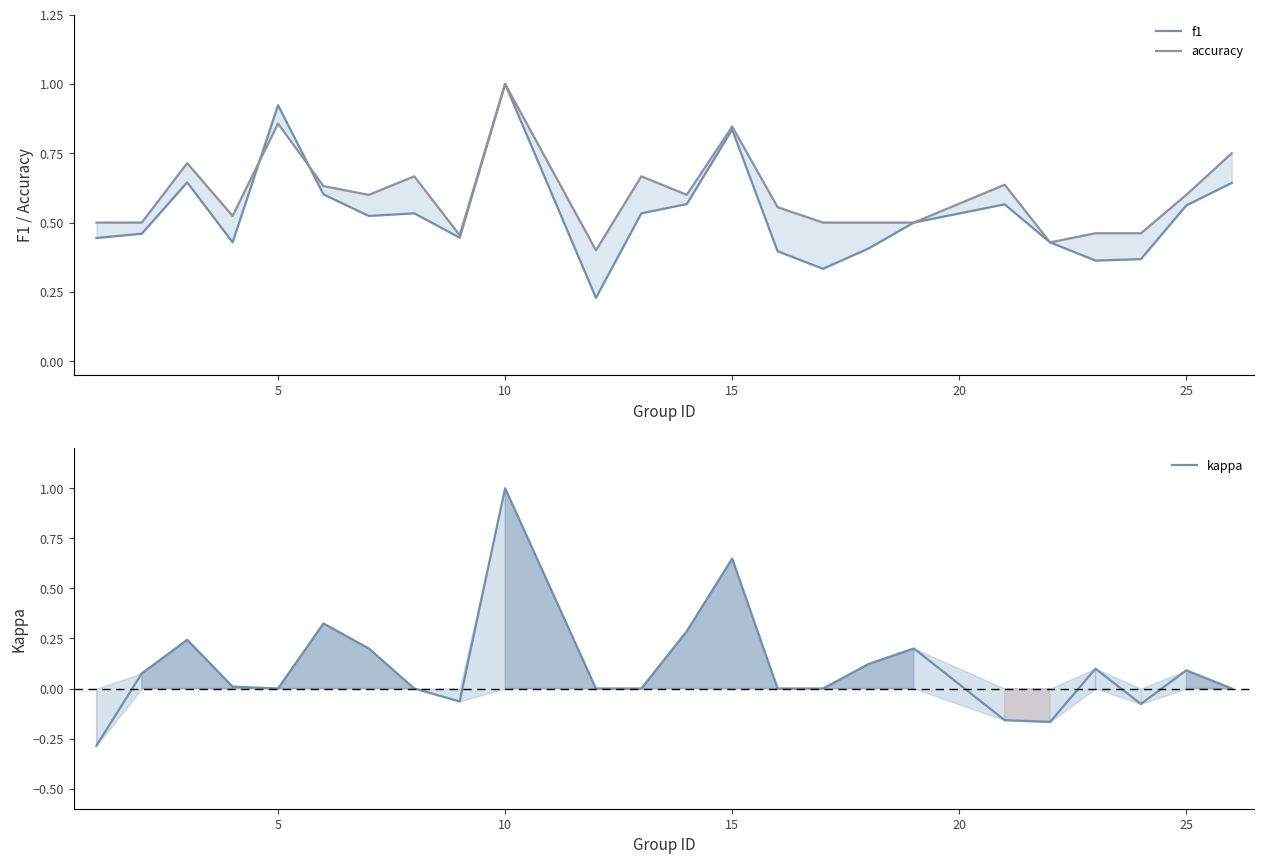

What is the value of the f1 point at the 11th from the left?

0.6